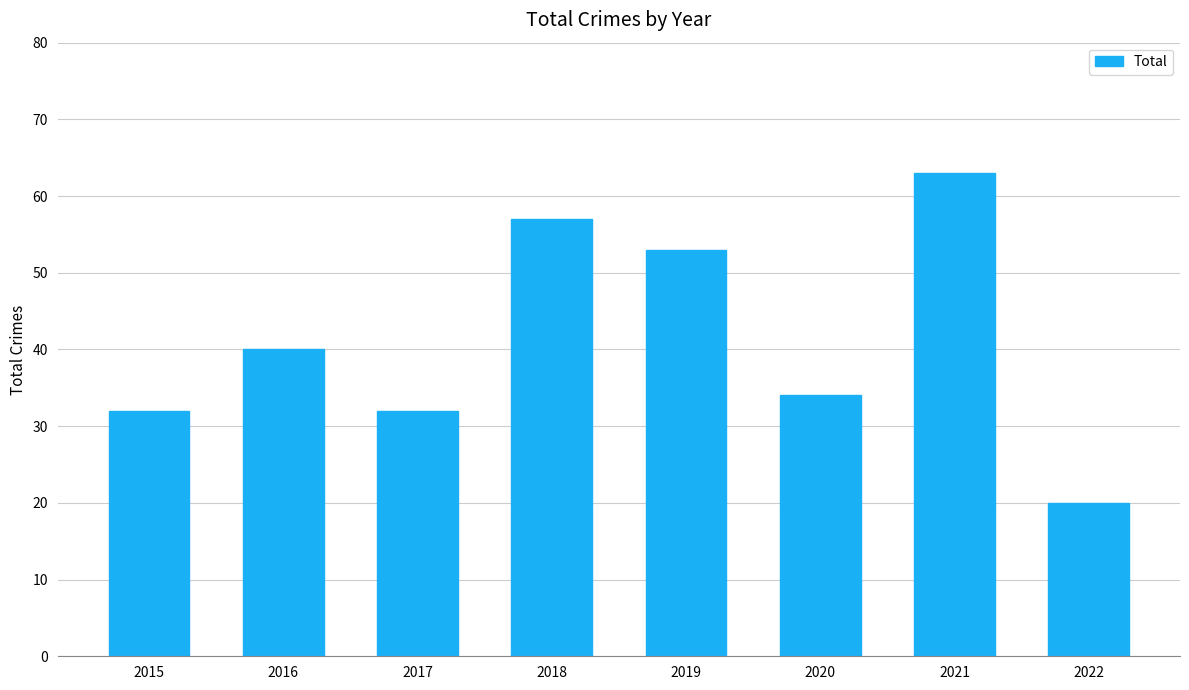

Which has a higher value, 2019 or 2021?

2021